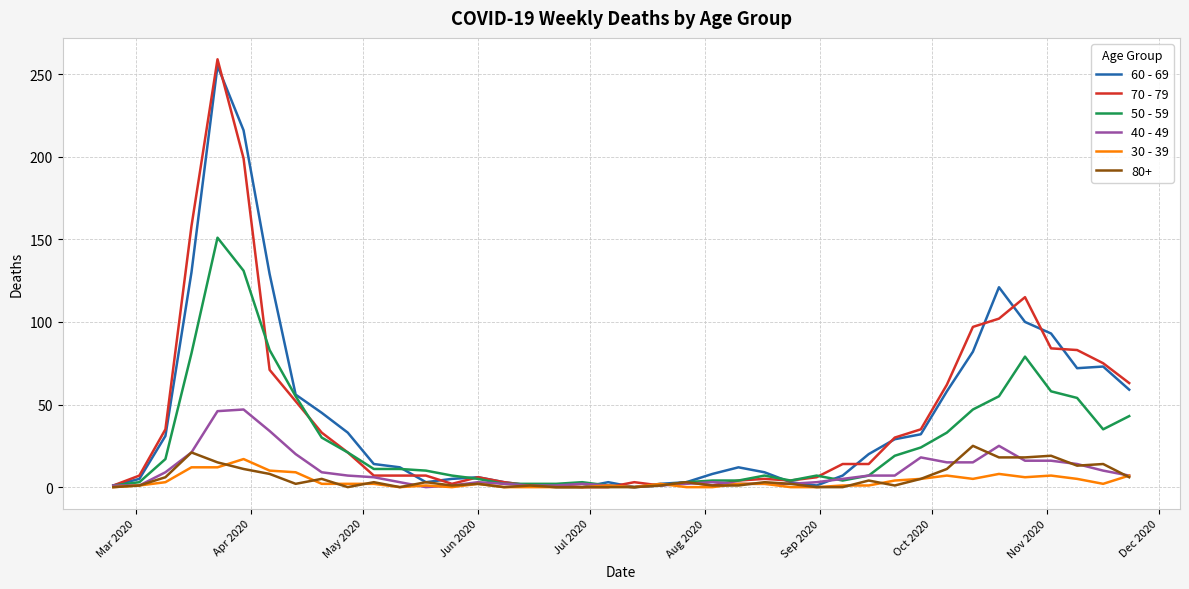

Which series has the largest range (max minus min)?

70 - 79